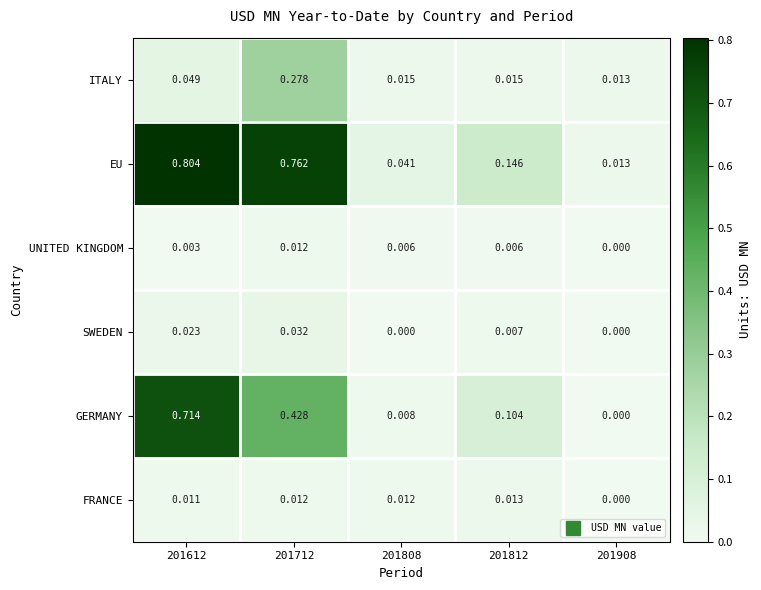

Between 201612 and 201712, which series saw the biggest shift?

GERMANY